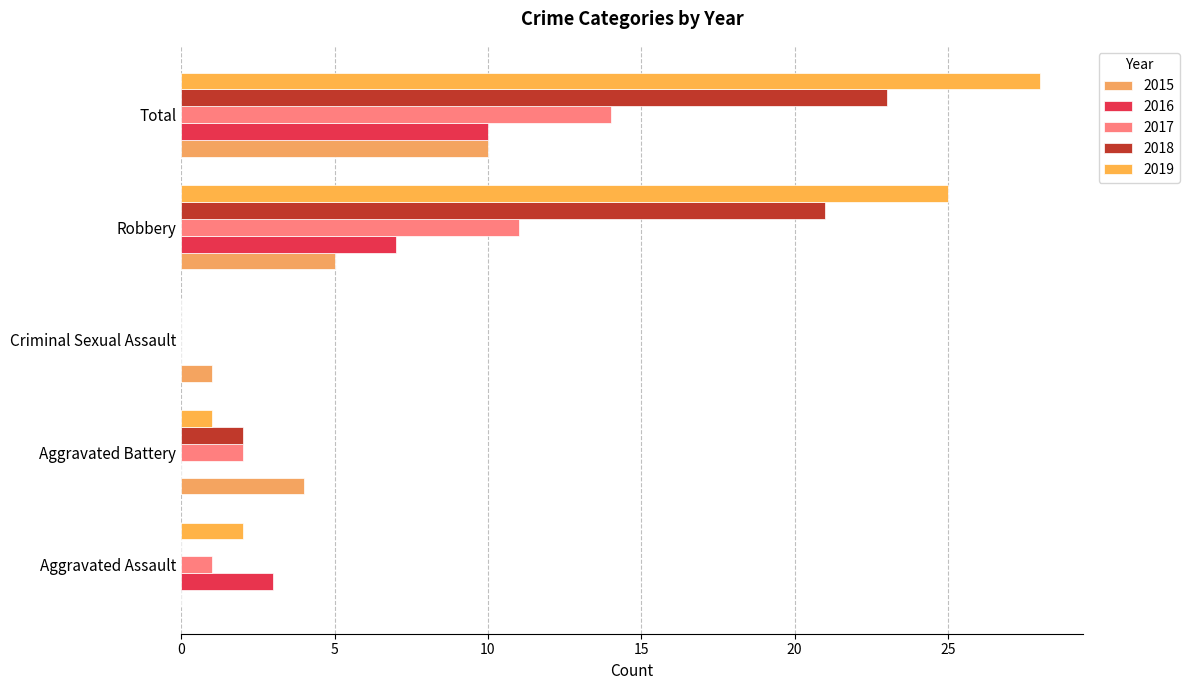

What is the maximum value shown in the chart?

28